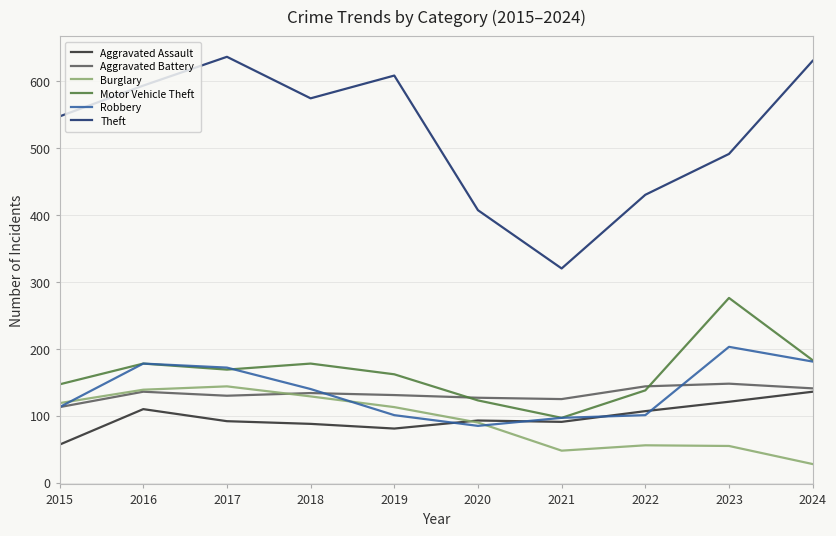

Is the value of Theft at 2024 greater than the value of Robbery at 2024?

Yes